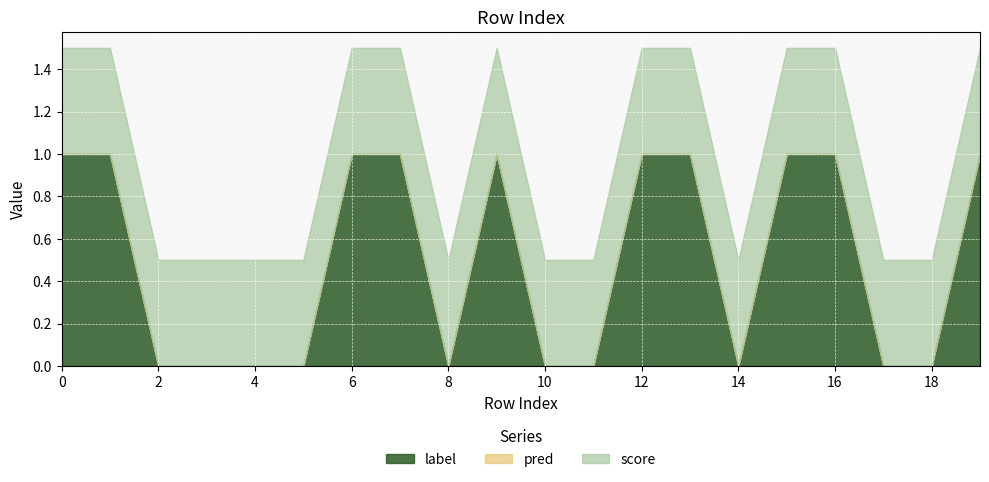

How many data points in label are less than 1?

10